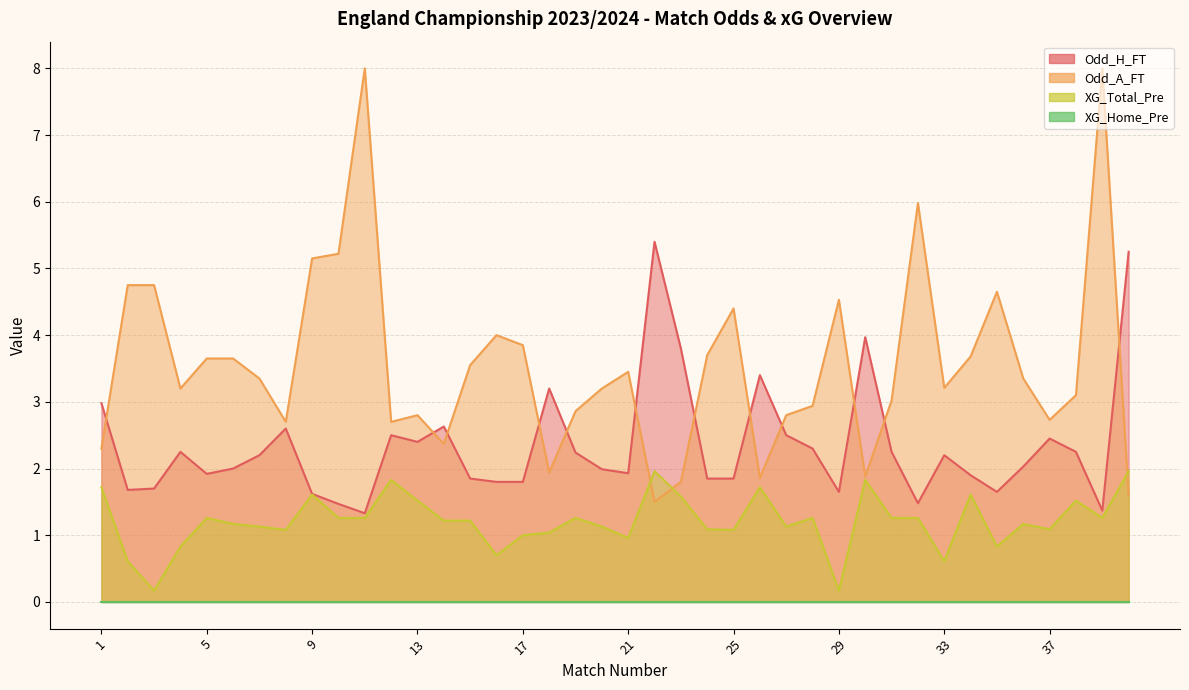

What is the value of the XG_Total_Pre point at the 10th from the left?

1.3